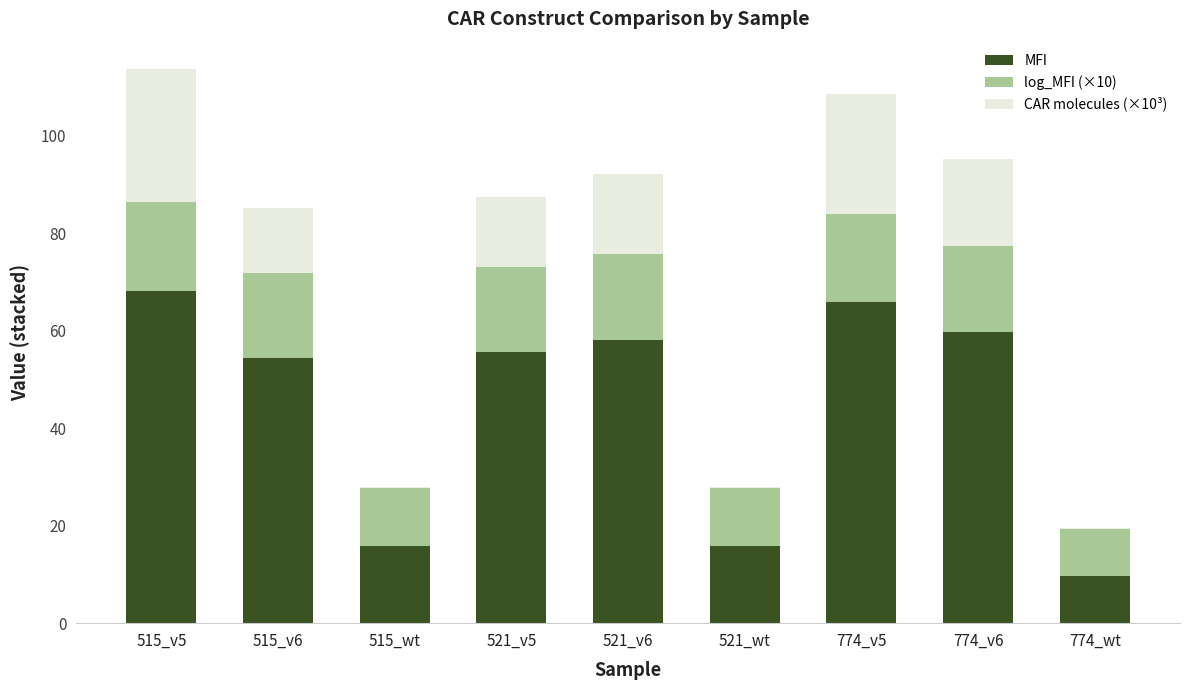

Is it true that MFI equals 58.1 at 521_v6?

True